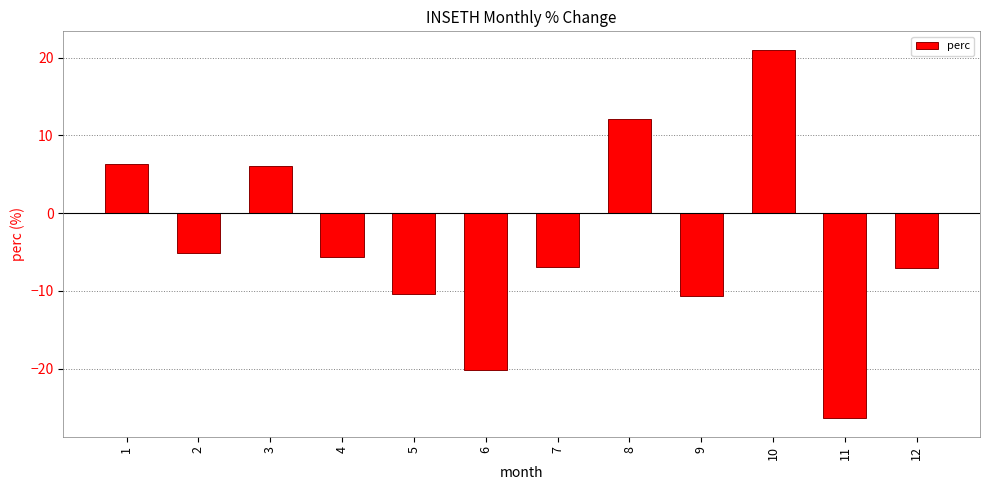

Where does the data first go above -5?

1